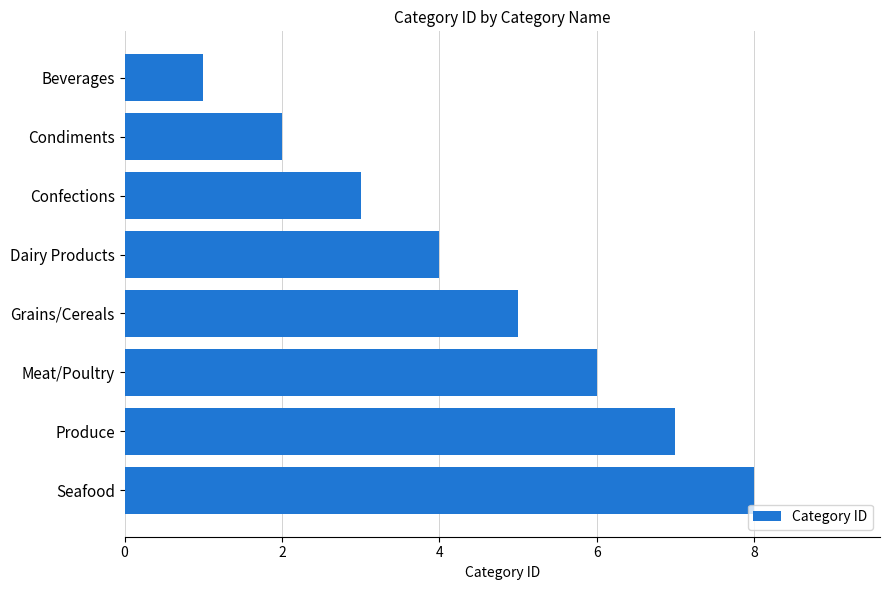

What is the maximum value shown in the chart?

8